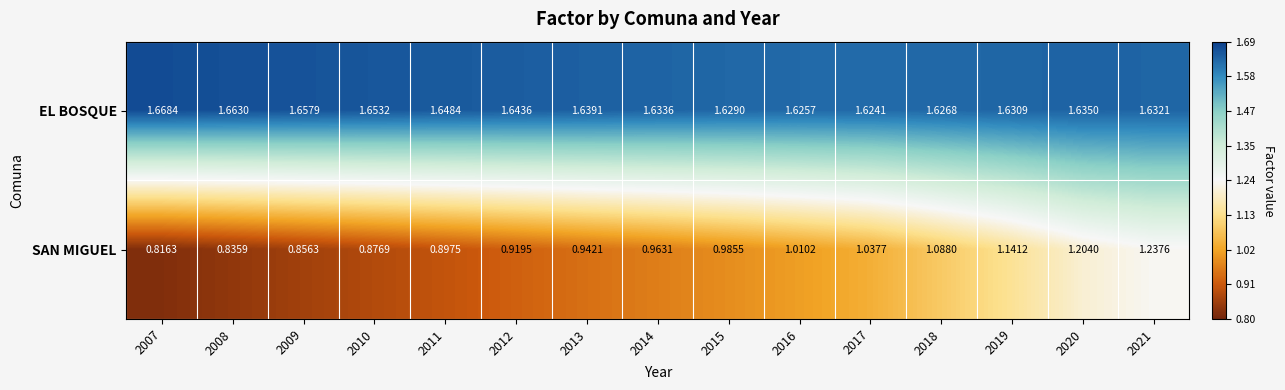

Rank the series by their average value, from lowest to highest.

SAN MIGUEL, EL BOSQUE